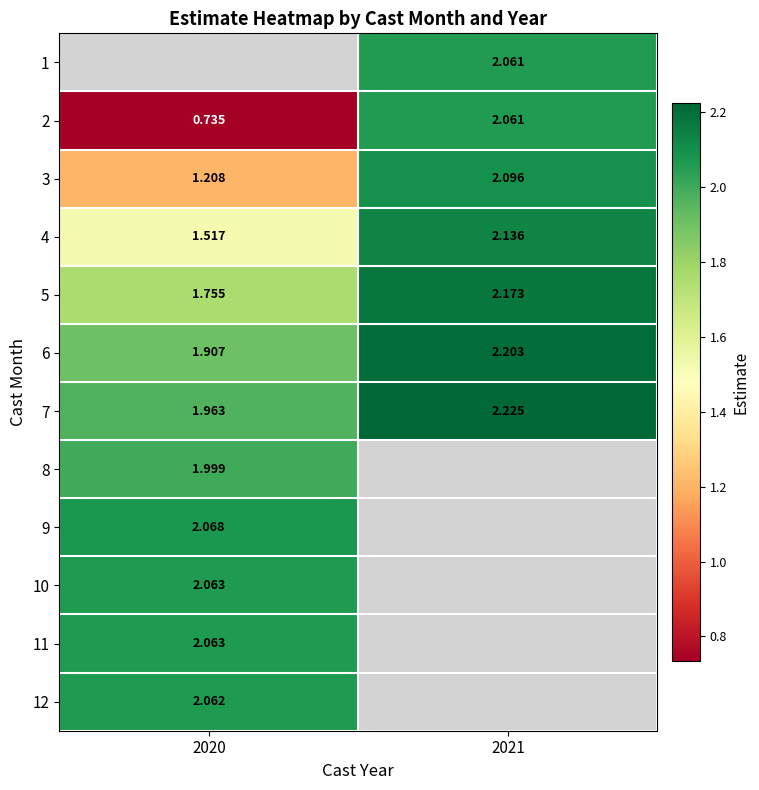

Which category has the highest value across all series?

2021